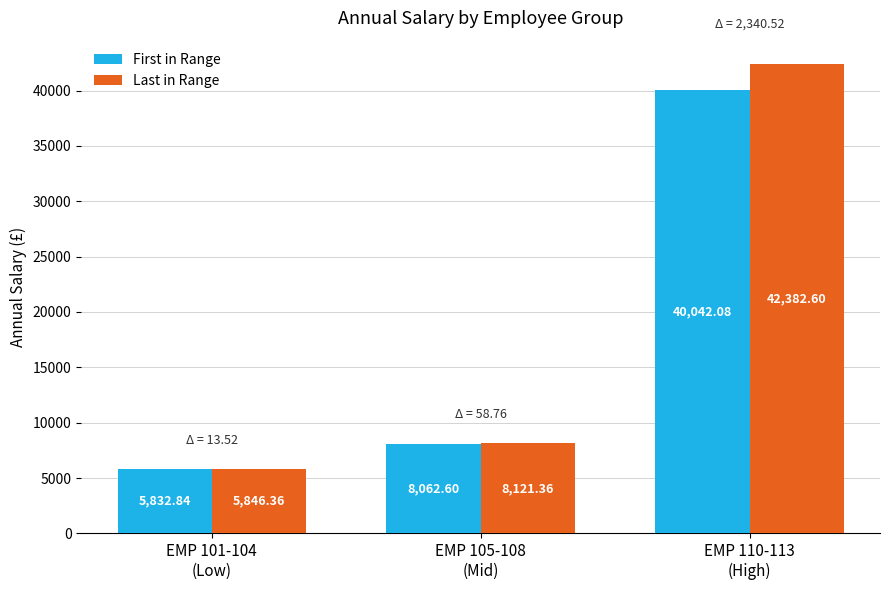

Is it true that Last in Range equals 42382.6 at EMP 110-113
(High)?

True